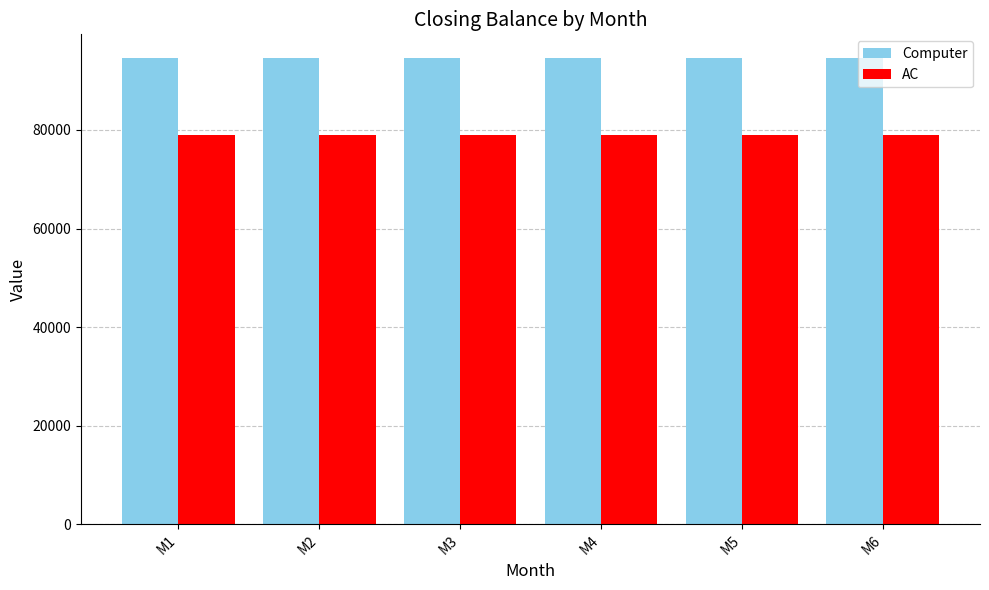

List the series in order of their peak value, highest first.

Computer, AC